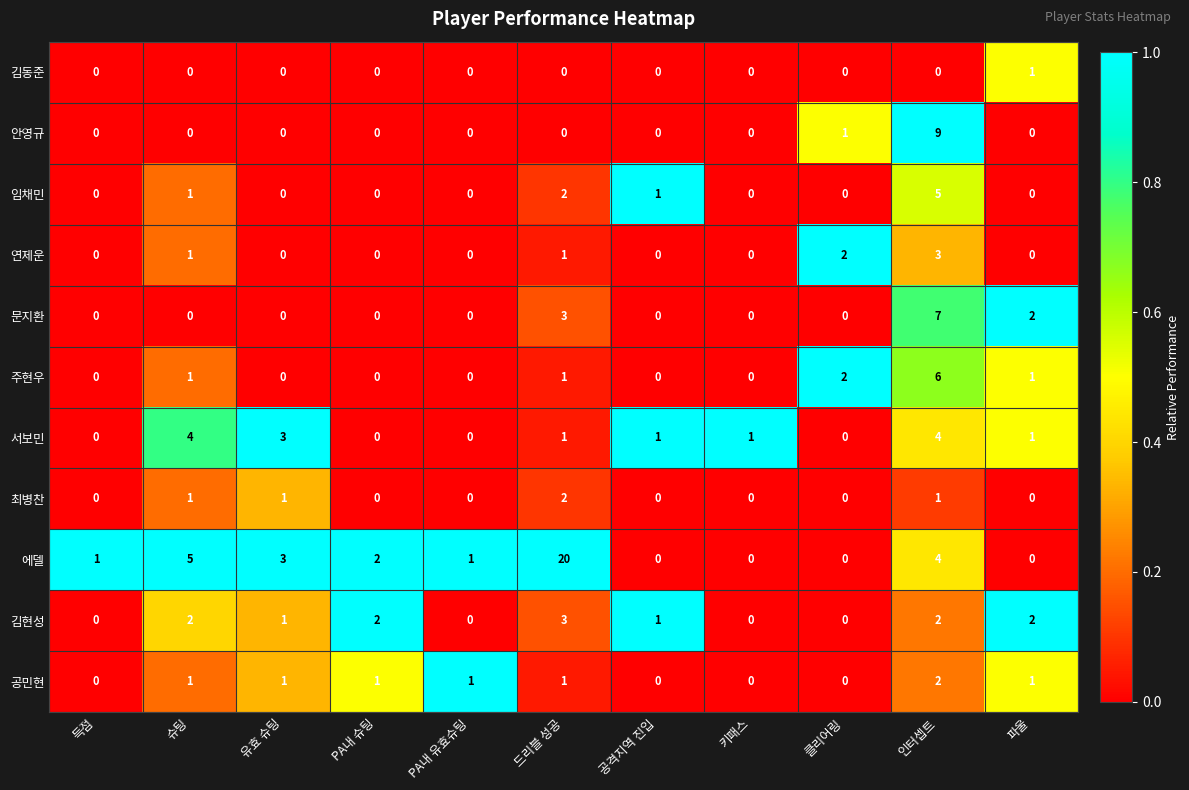

Between 키패스 and 인터셉트, which series saw the biggest shift?

안영규